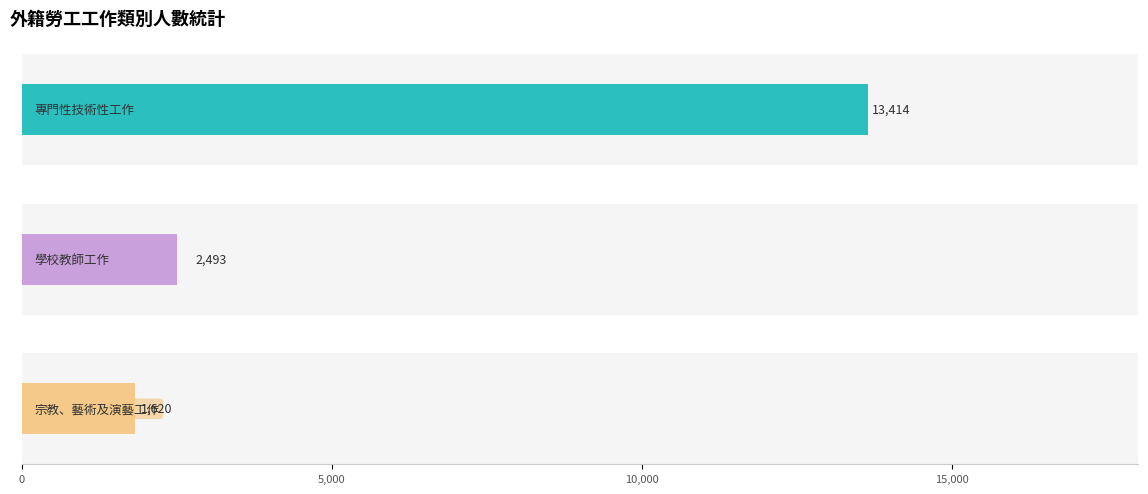

What is the minimum value shown in the chart?

1312